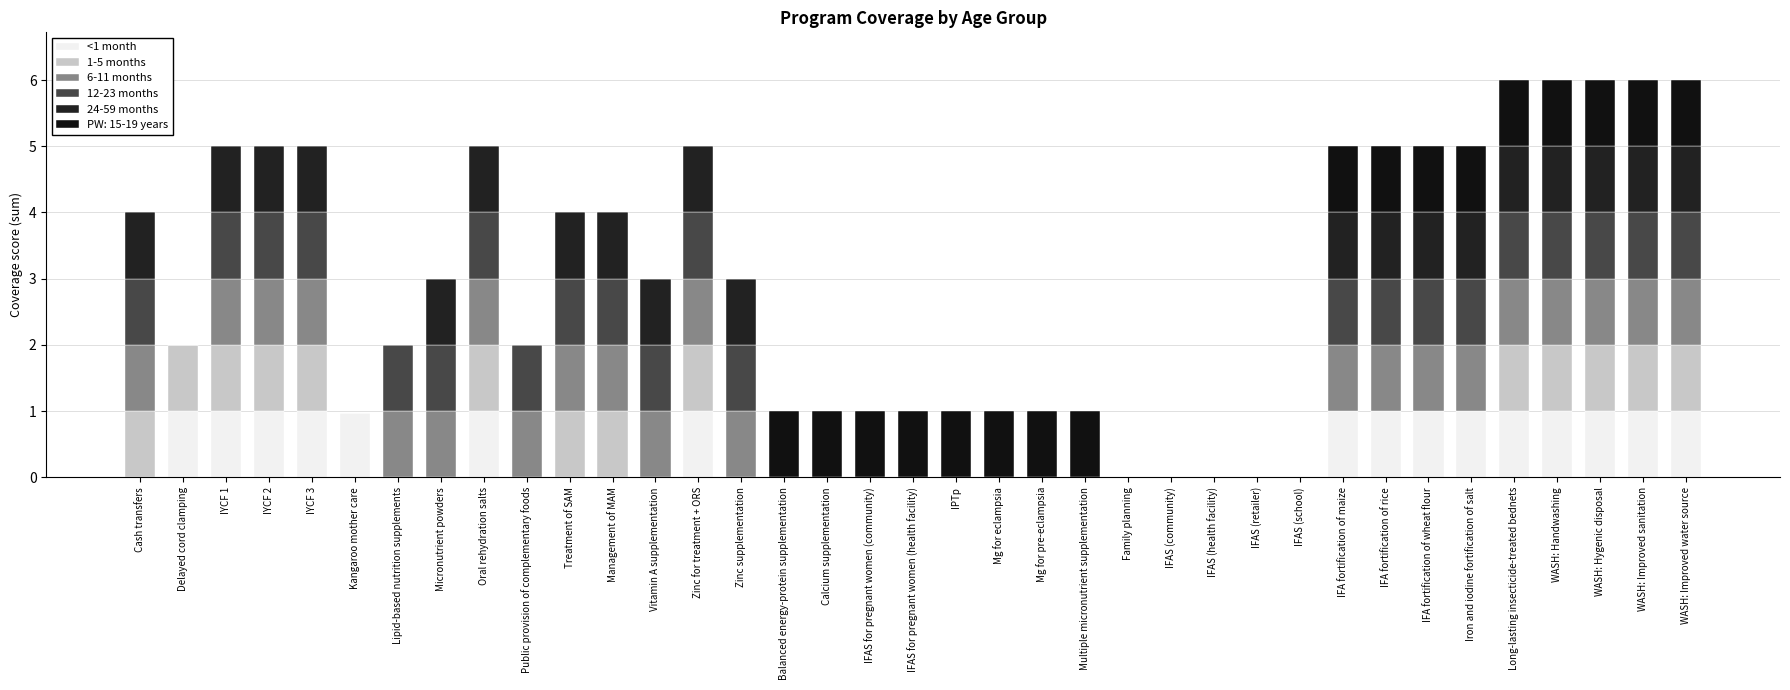

What is the difference between the maximum and second lowest values in the 1-5 months series?

1.0